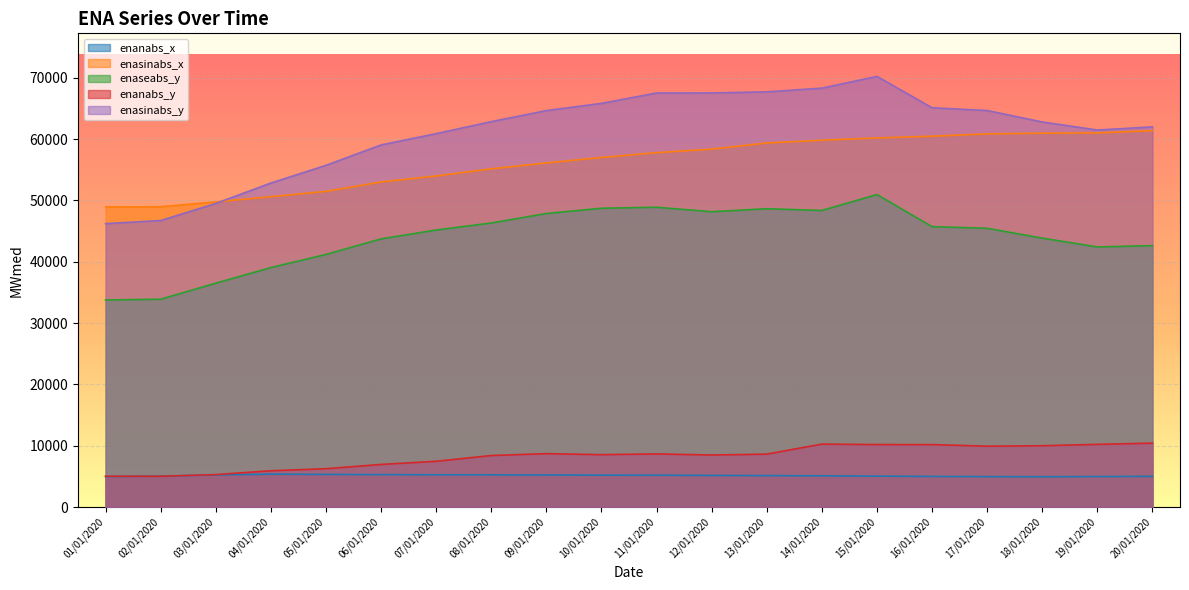

Is the value of enaseabs_y at 16/01/2020 greater than the value of enasinabs_x at 17/01/2020?

No